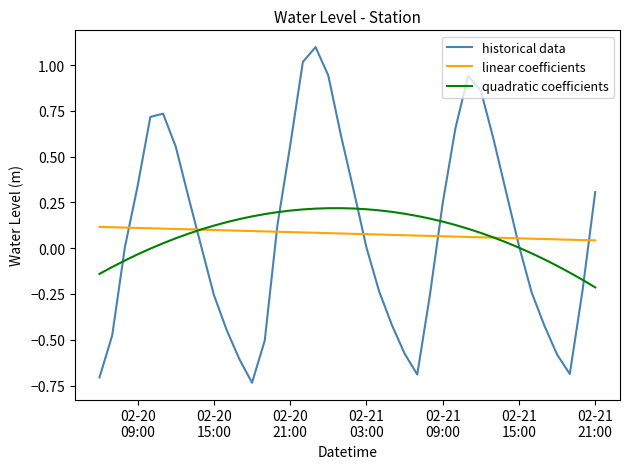

What is the highest value of the historical data series?

1.1